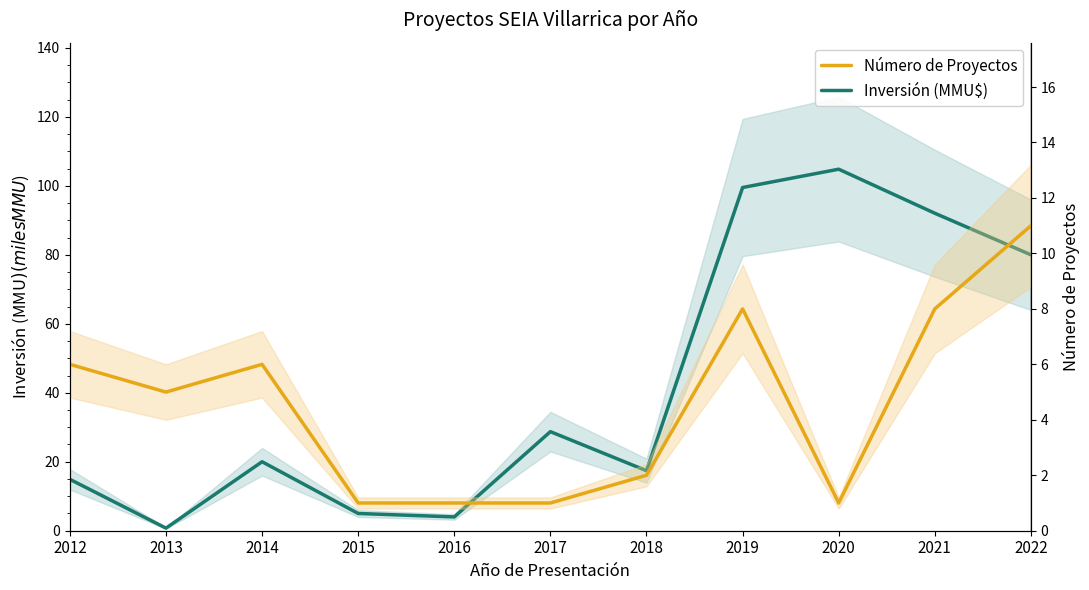

In Número de Proyectos, how many points are lower than both neighbors (excluding endpoints)?

2